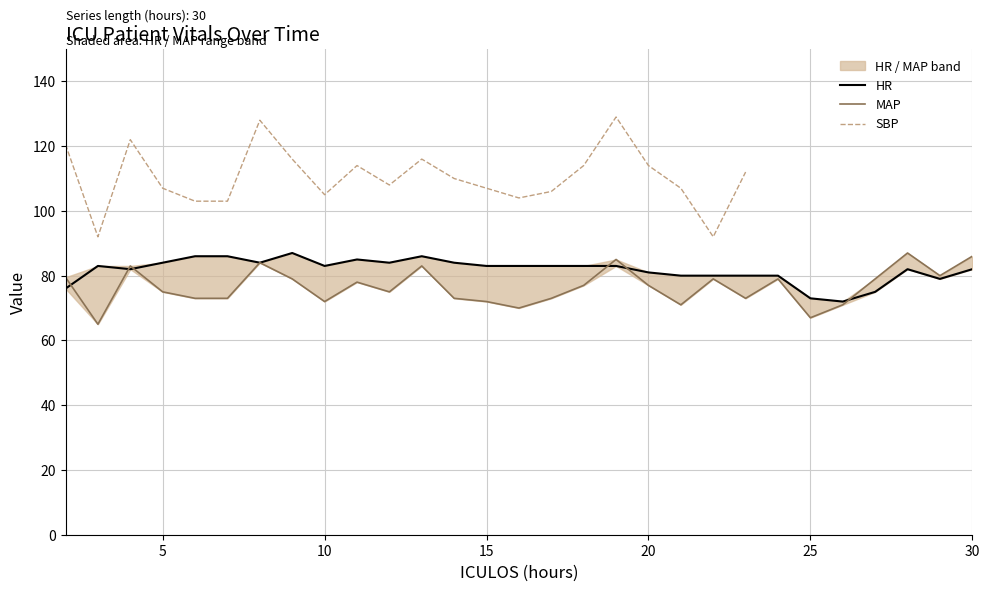

What is the value of the MAP point at the 7th from the left?

84.0